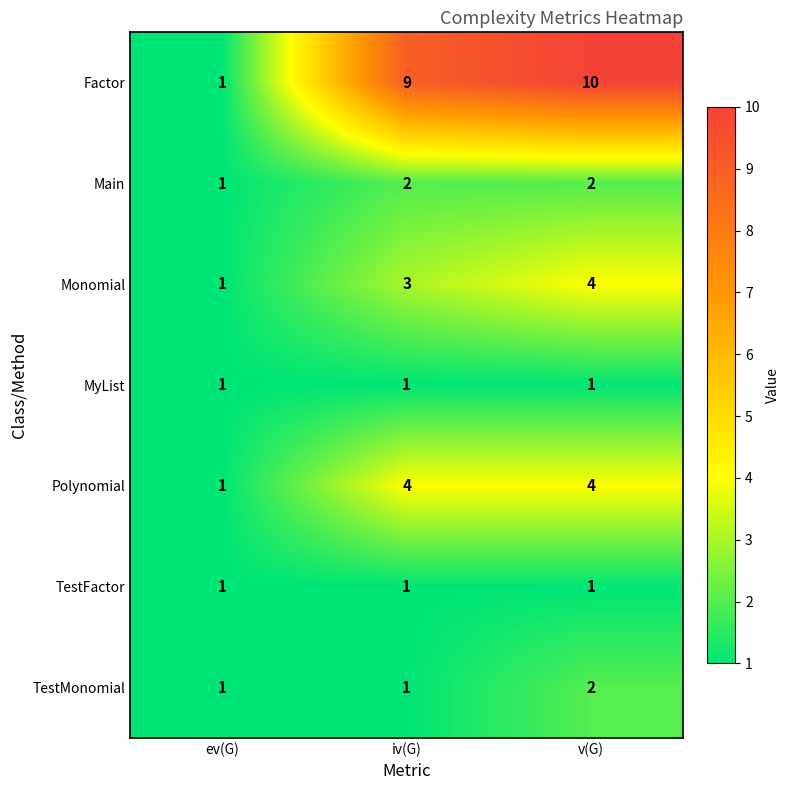

Reading left to right, extract all data points from this chart.

Factor: 1	9	10
Main: 1	2	2
Monomial: 1	3	4
MyList: 1	1	1
Polynomial: 1	4	4
TestFactor: 1	1	1
TestMonomial: 1	1	2